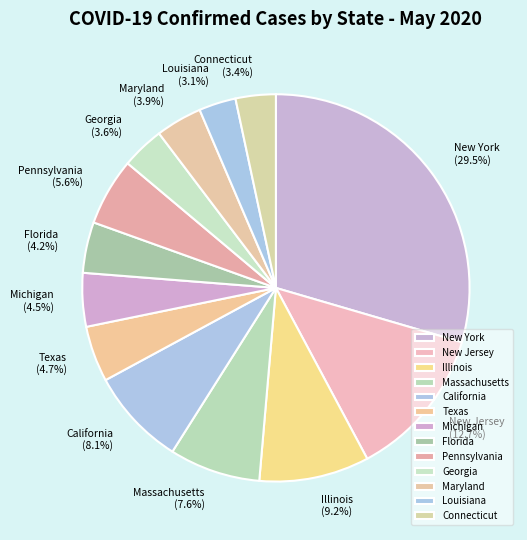

How many segments does this pie chart have?

13